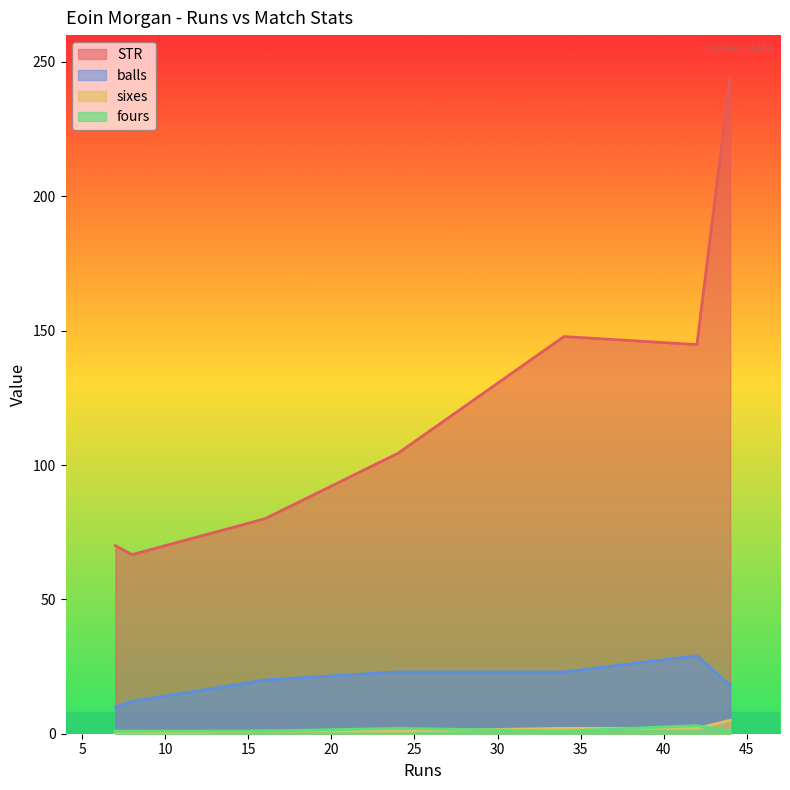

What is the total value across all series at 8?

79.7